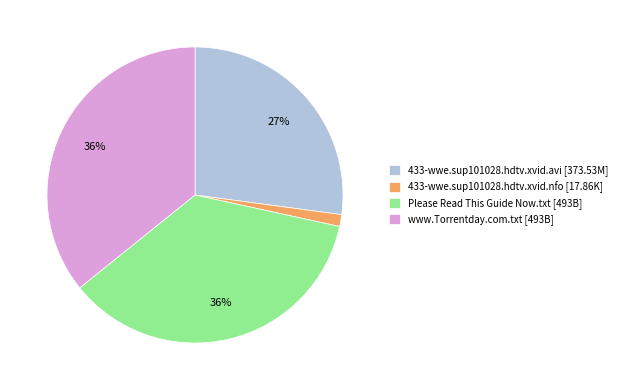

Does 433-wwe.sup101028.hdtv.xvid.avi account for over 50% of the chart?

No